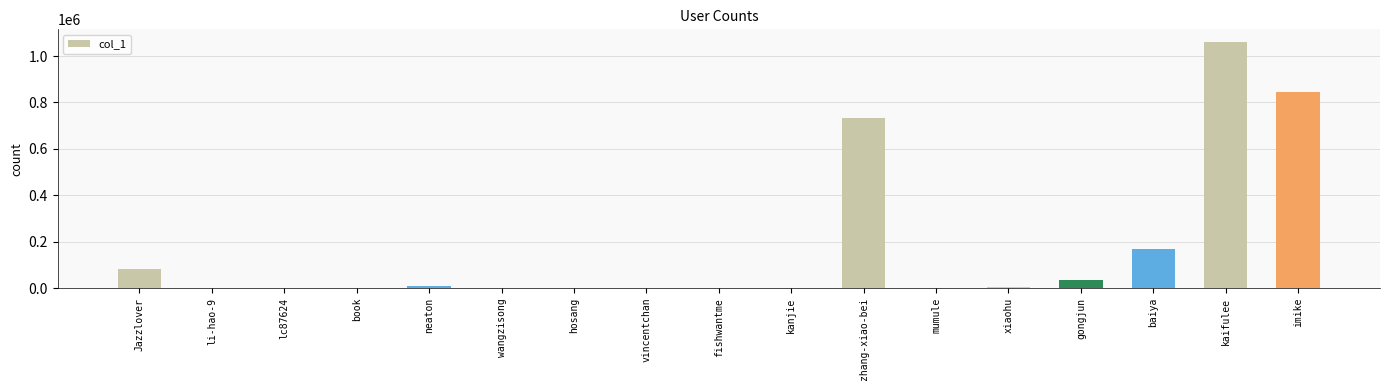

True or false: the data shows 1062043 at kaifulee.

True